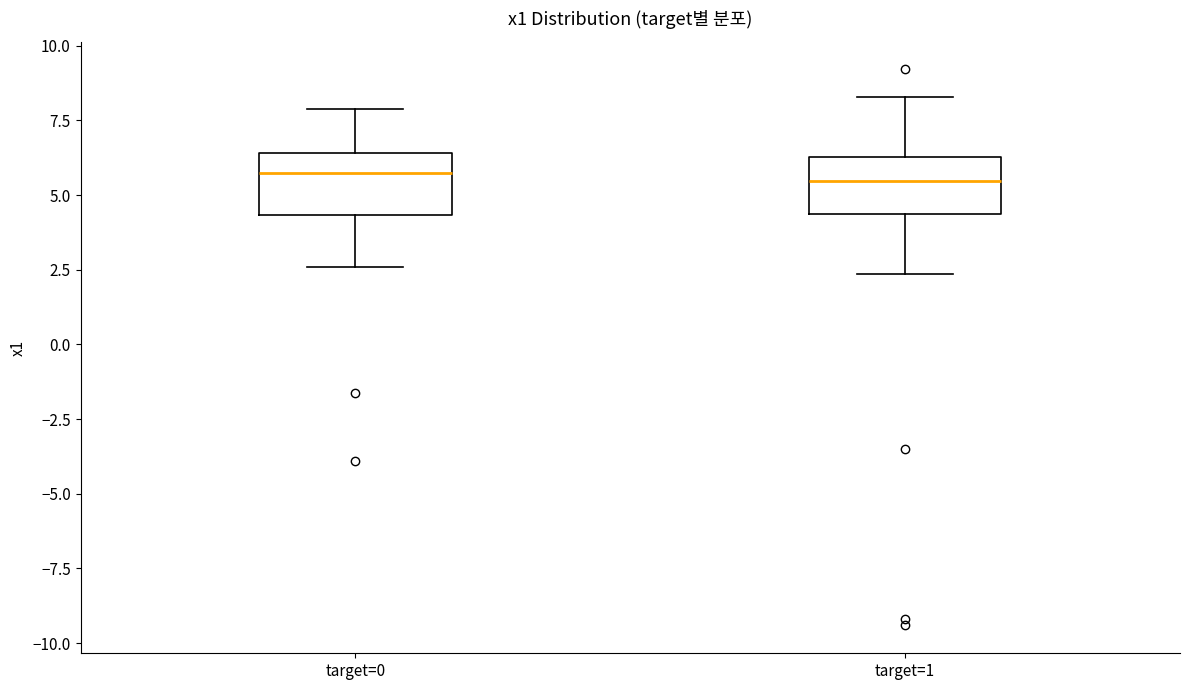

Reading left to right, transcribe this box plot: for each box, give where its median line is, the range the box spans, and where its two whiskers end, as read against the y-axis. The values are not printed on the chart, so give them approximately, as read against the axis.

target=0: median 5.5, box 4.5 to 6.5, whiskers 2.5 to 8.0
target=1: median 5.5, box 4.5 to 6.5, whiskers 2.5 to 8.5